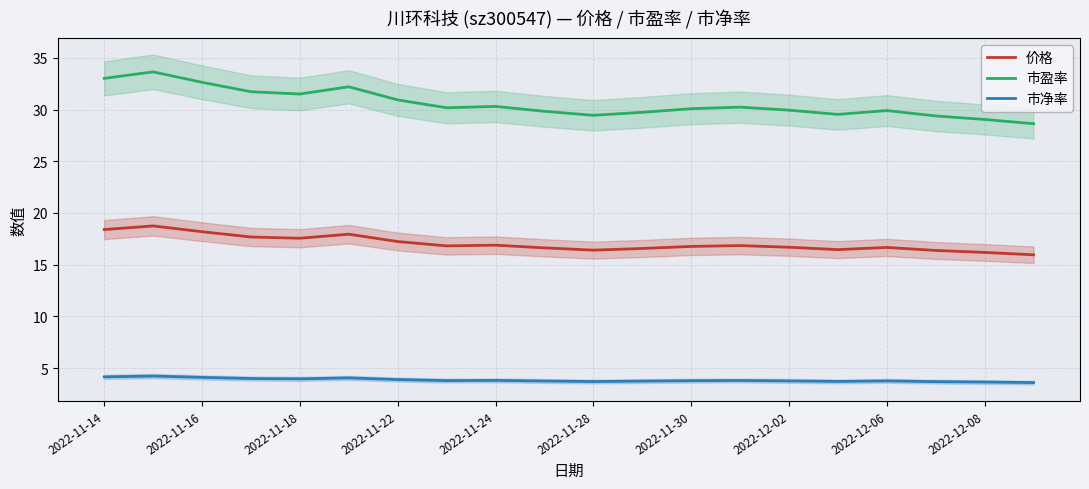

What is the sum of all 市净率 values?

77.1